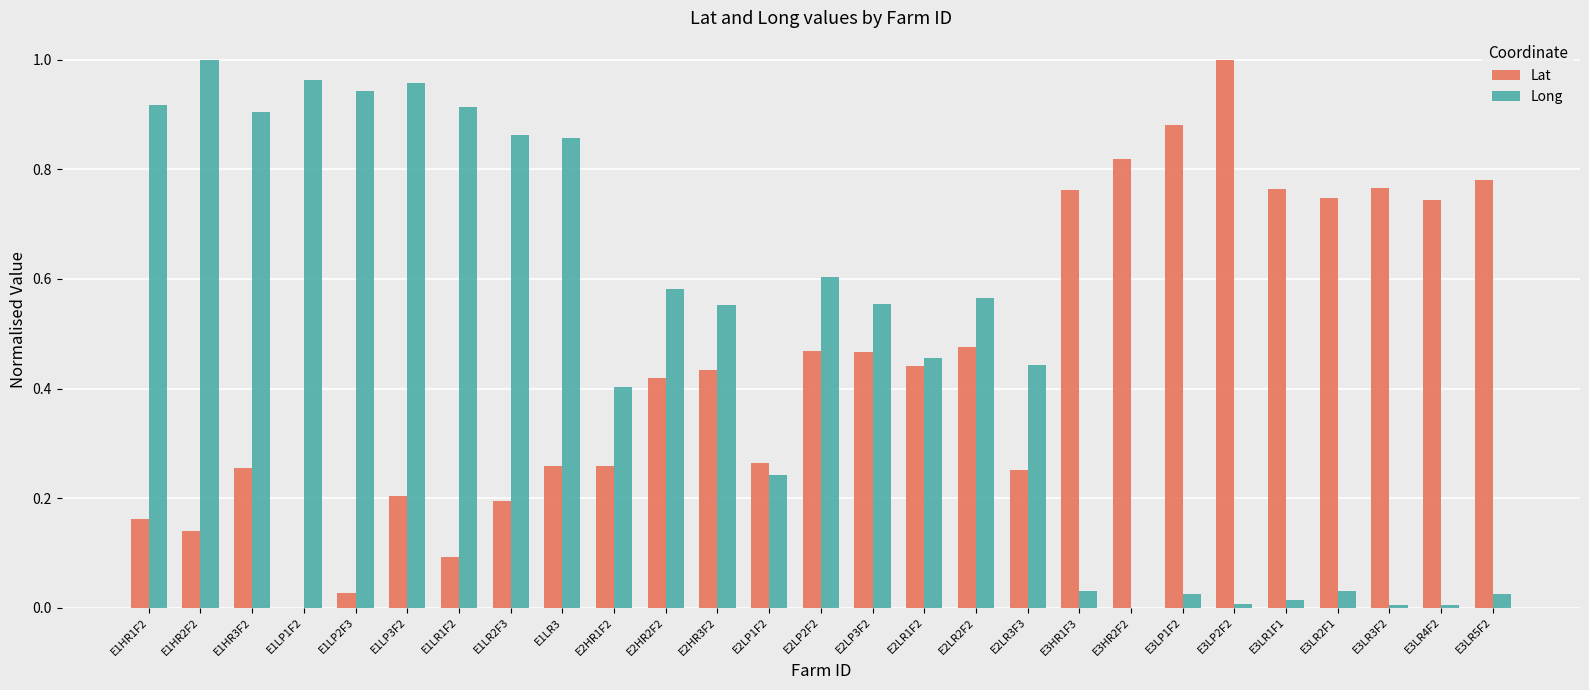

Between E1LR1F2 and E3LR4F2, which series saw the biggest shift?

Long